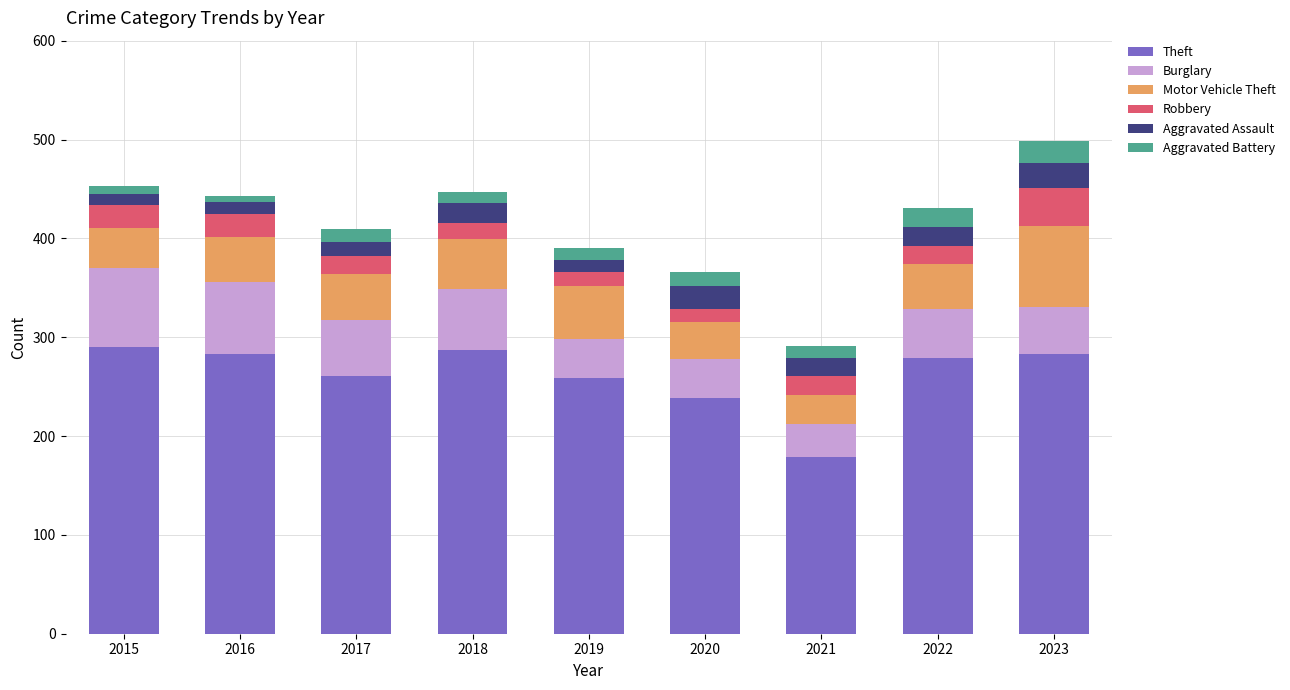

True or false: Theft has a value of 167 at 2018.

False